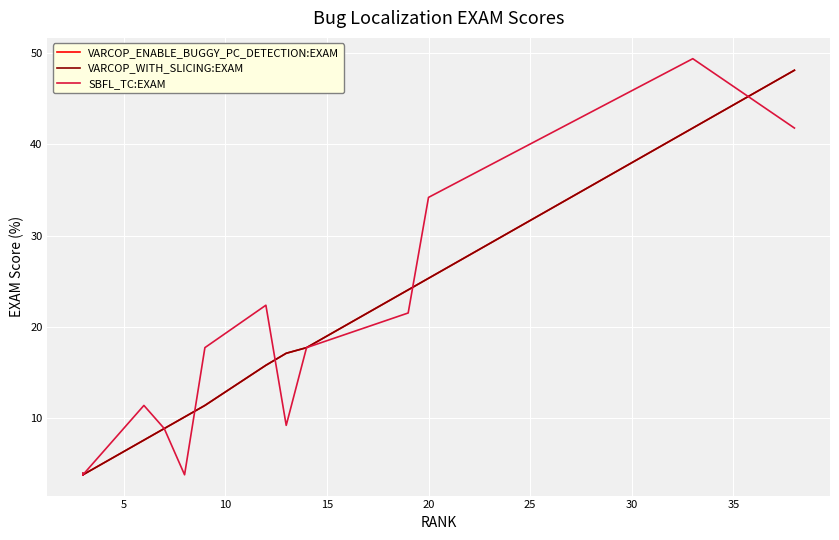

How many lines are shown in the chart?

3